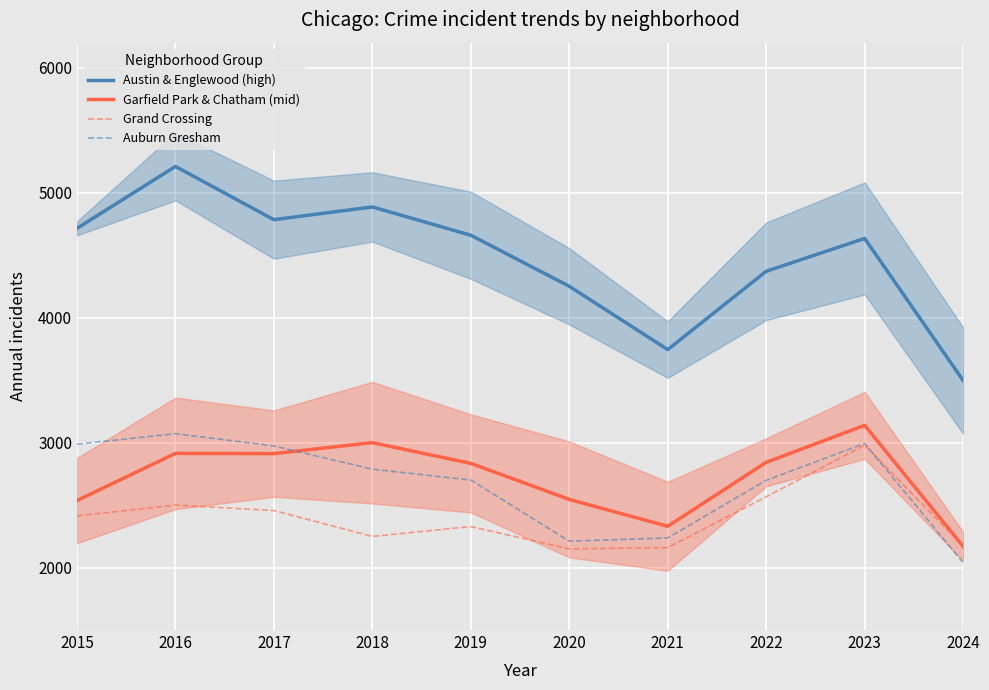

What is the difference between the Auburn Gresham values at 2017 and 2022?

275.0